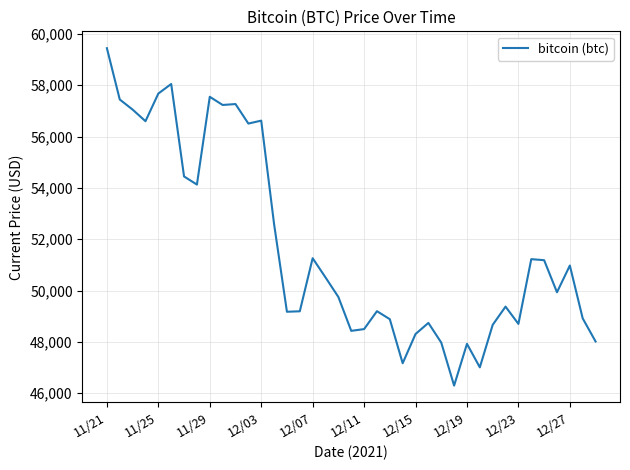

What is the difference between the maximum and minimum values?

13145